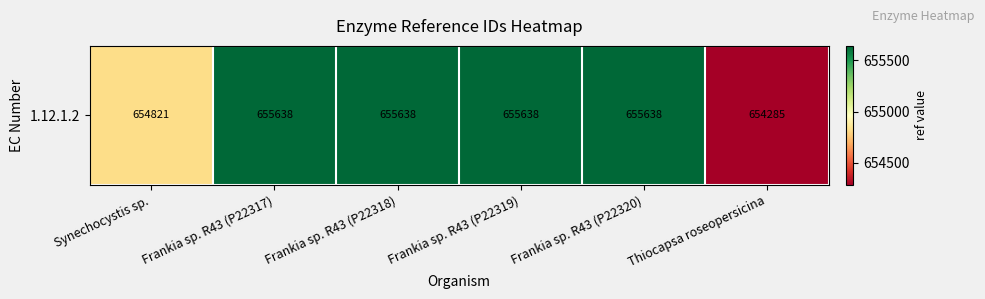

Count the number of data series in this chart.

1